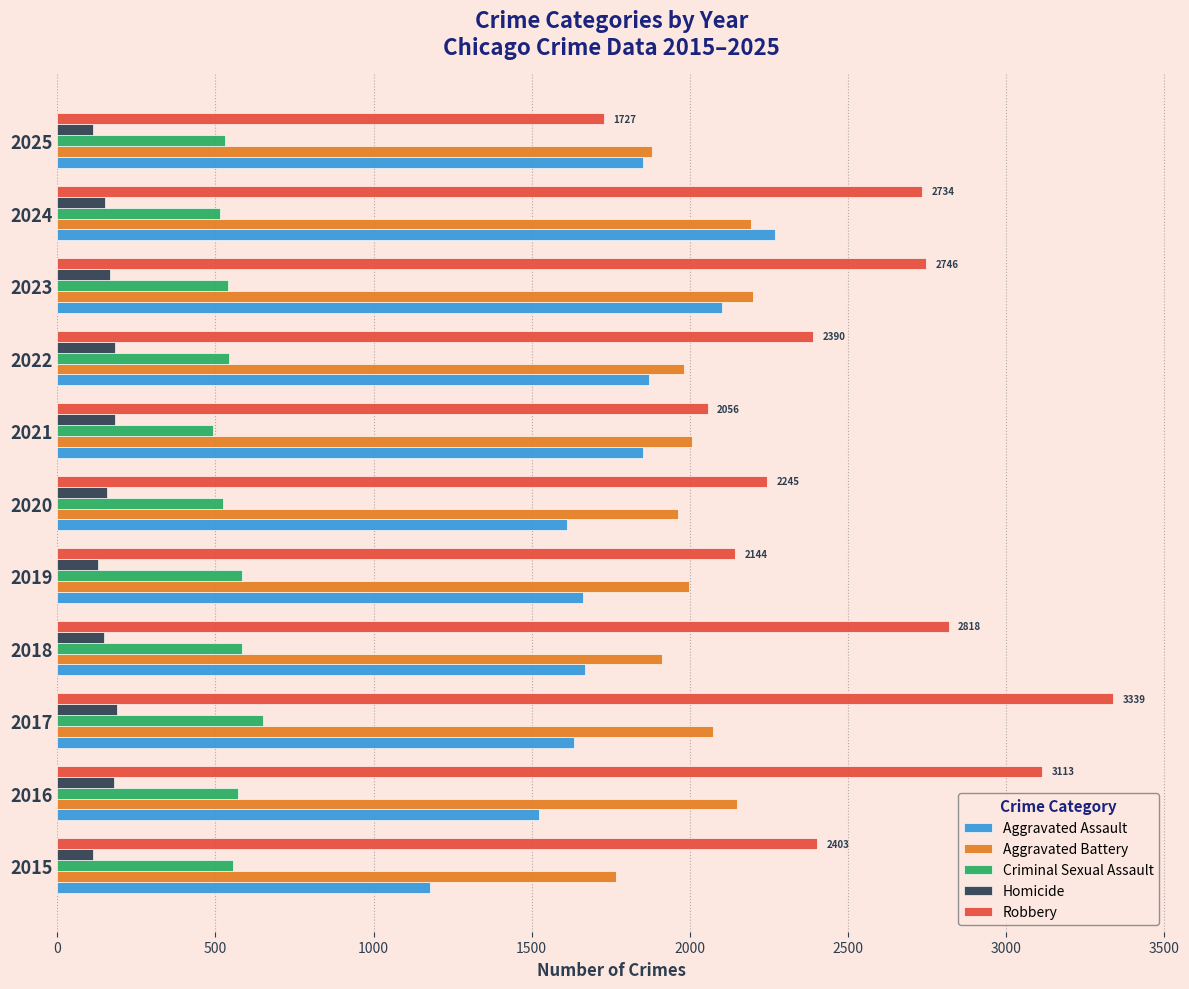

Which category has the highest value across all series?

2017